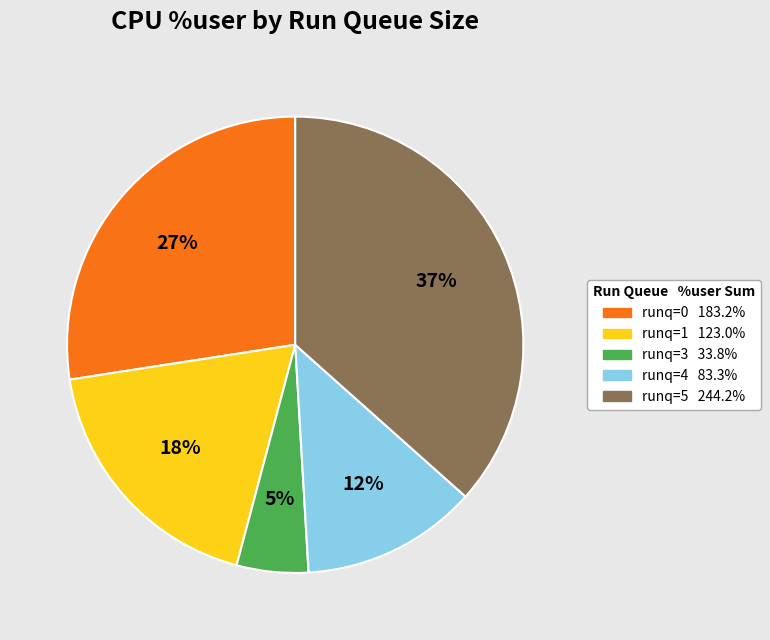

Is there any slice that represents more than half of the pie?

No